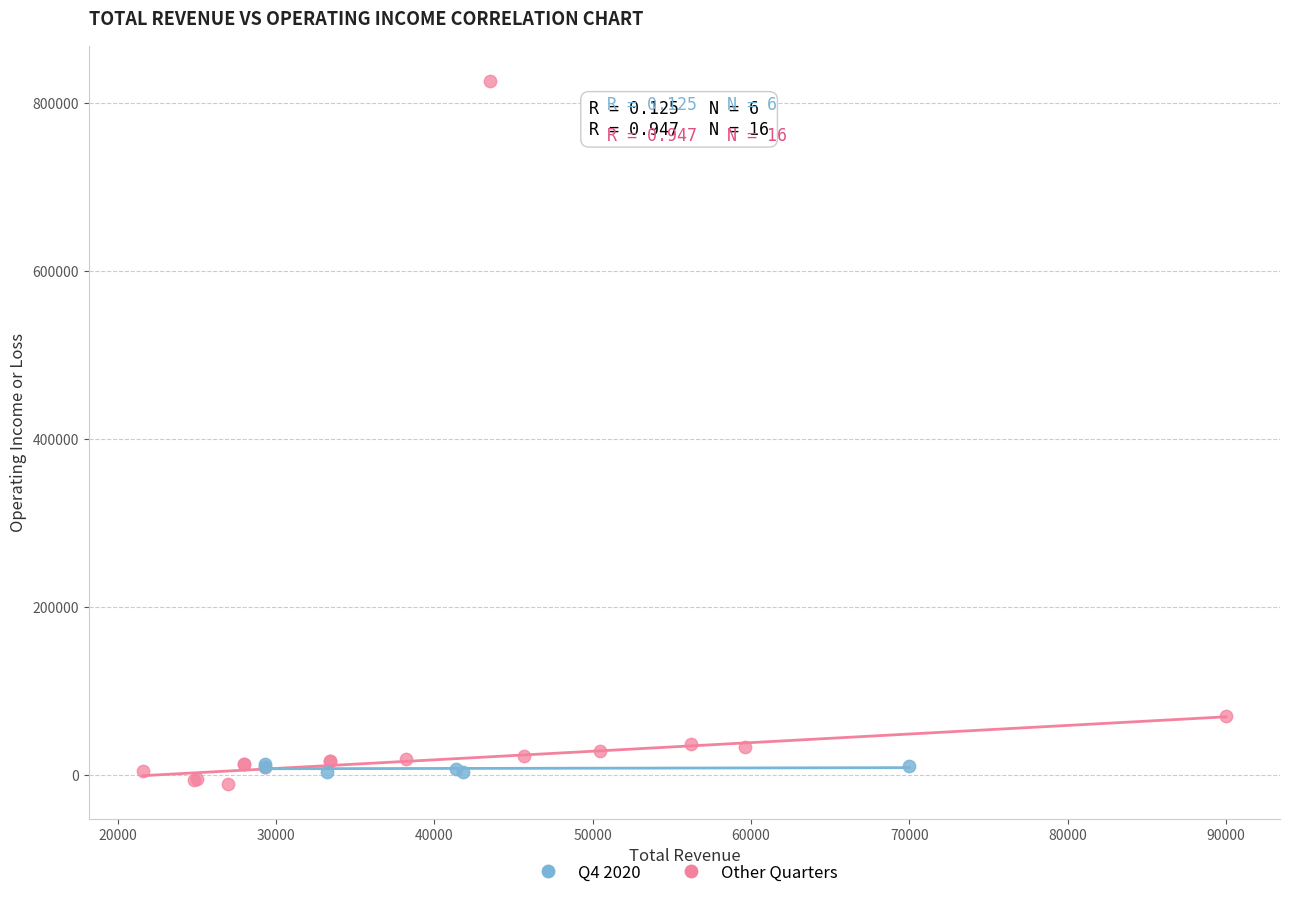

Which series contains the lowest Y value?

Other Quarters